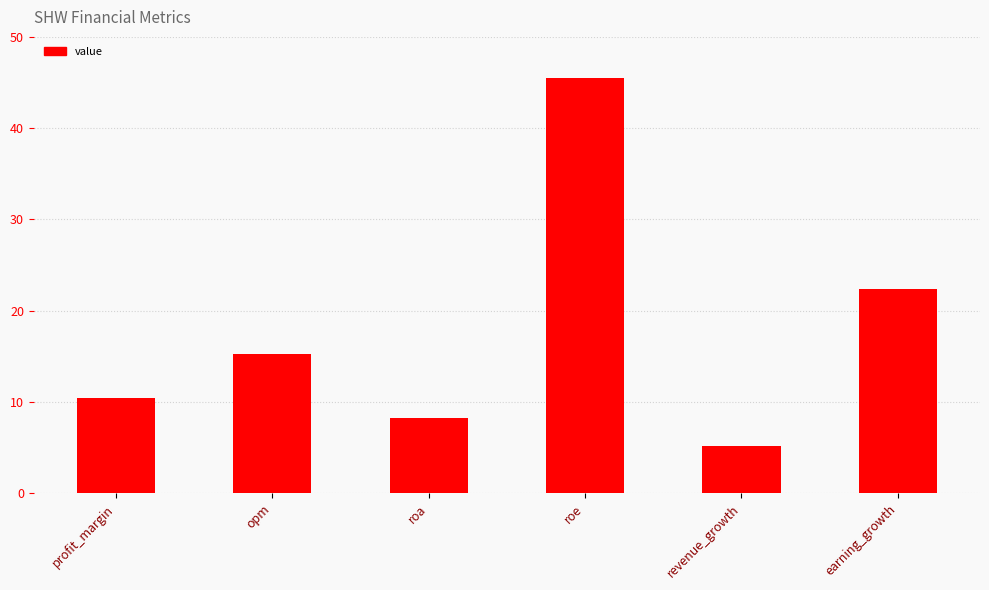

At which category does the chart reach its minimum across all series?

revenue_growth